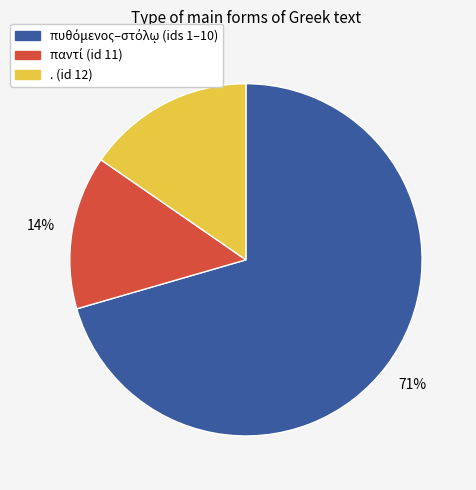

Does any single category account for the majority?

Yes